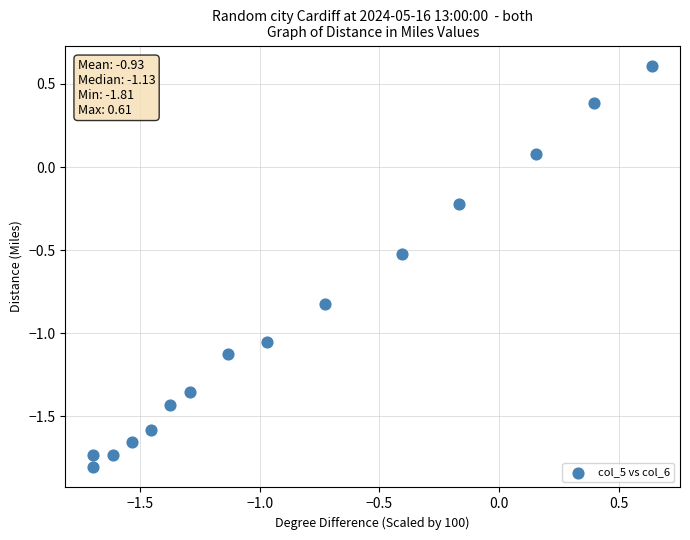

What is the range of X values (max minus min)?

2.3